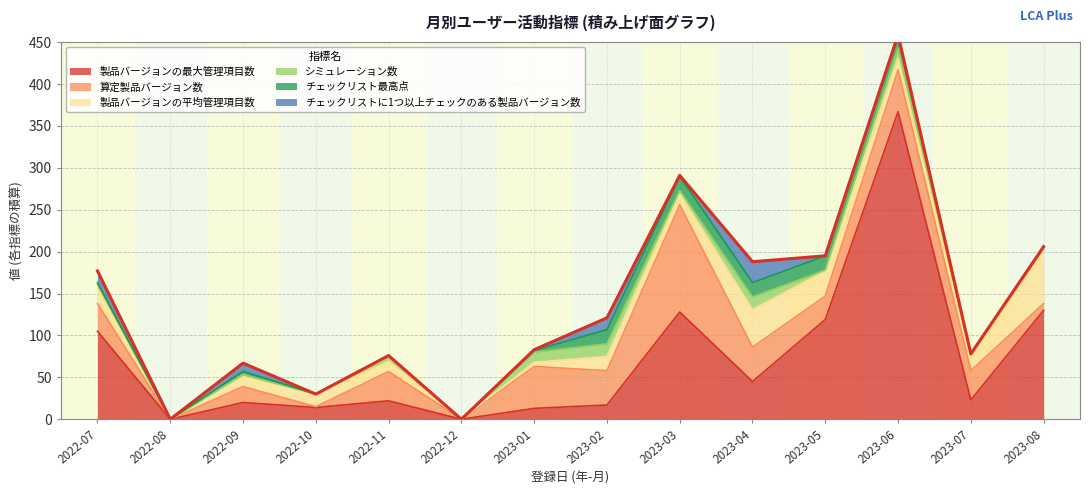

Is it true that 製品バージョンの最大管理項目数 equals 220 at 2023-03?

False